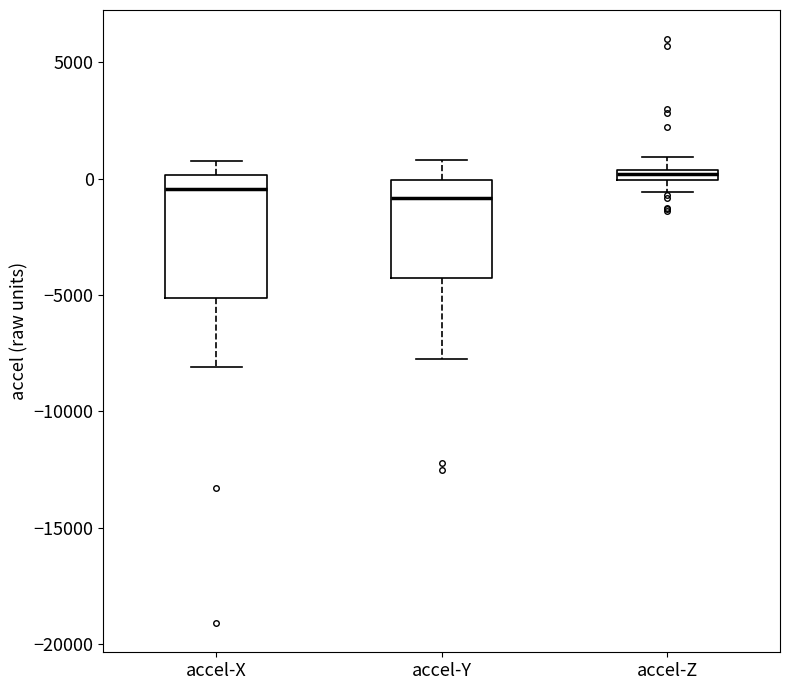

Where is the lower edge of the box for accel-X on the y-axis? The values are not printed on the chart, so give them approximately, as read against the axis.

-5000